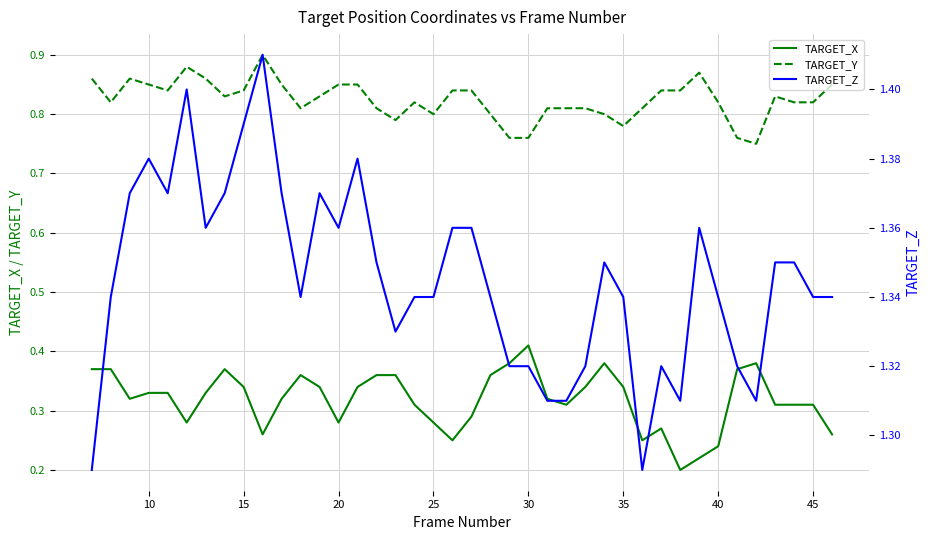

True or false: TARGET_Z and TARGET_X cross at least once.

False